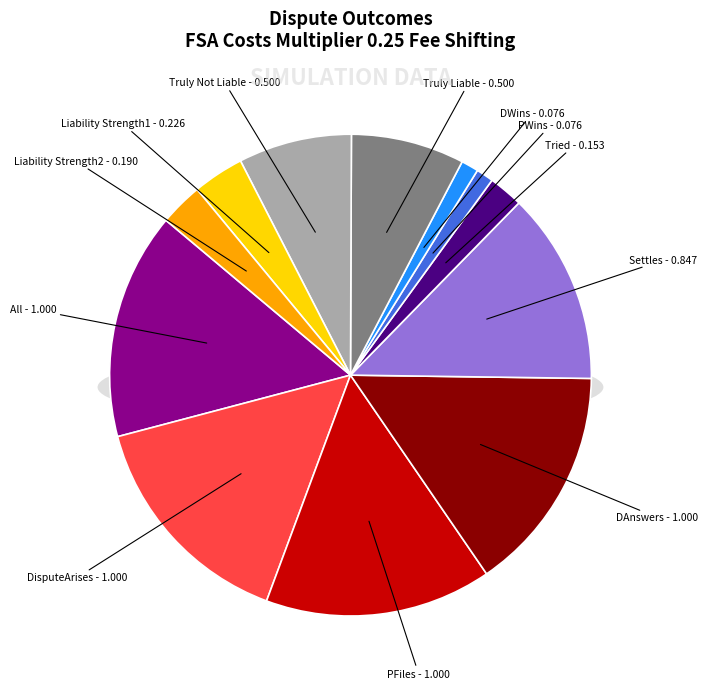

Between Truly Liable and Settles, which is larger?

Settles